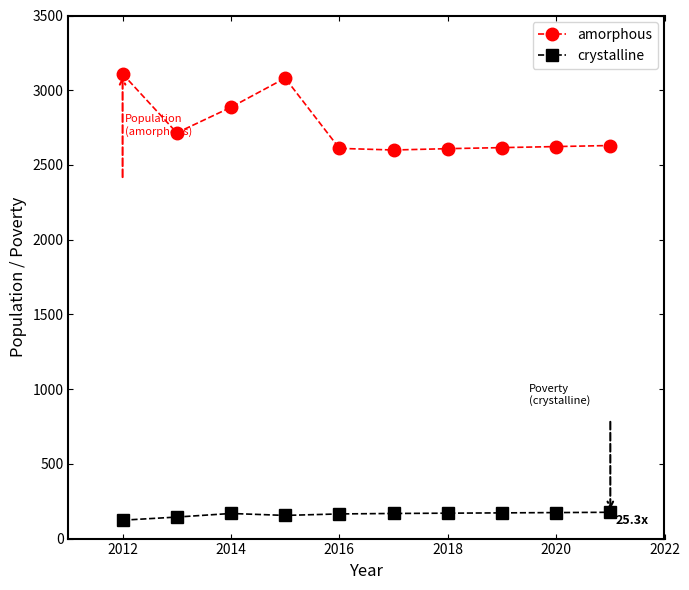

Which series has the widest spread of values?

amorphous